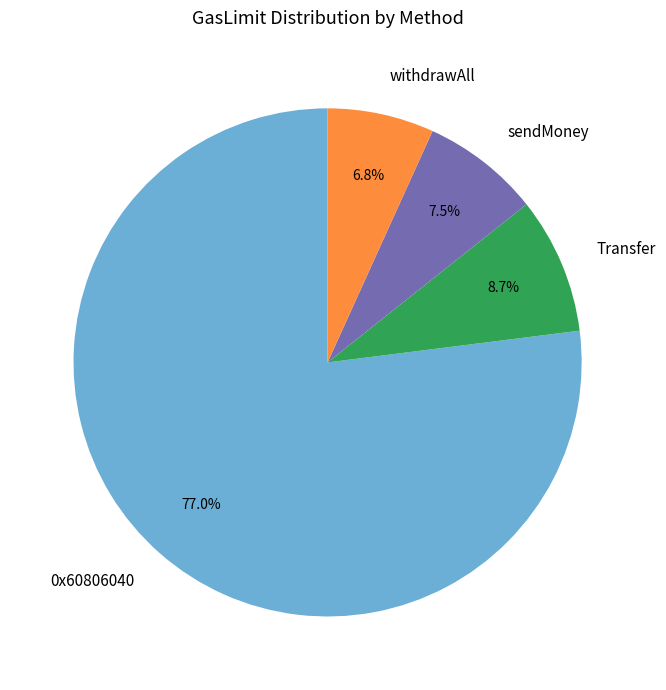

Is withdrawAll the majority of the pie?

No